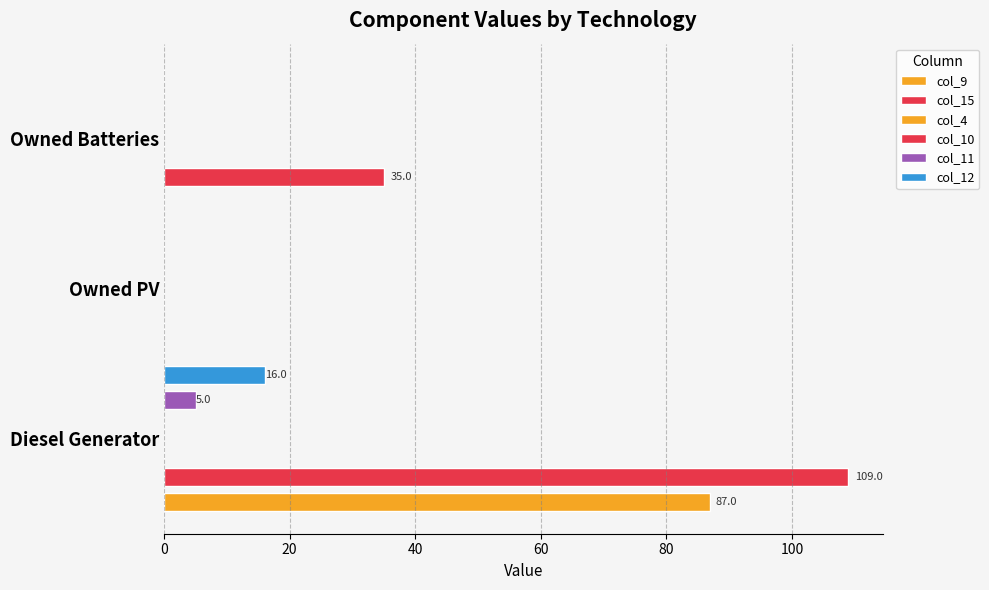

Does the chart contain any negative values?

No